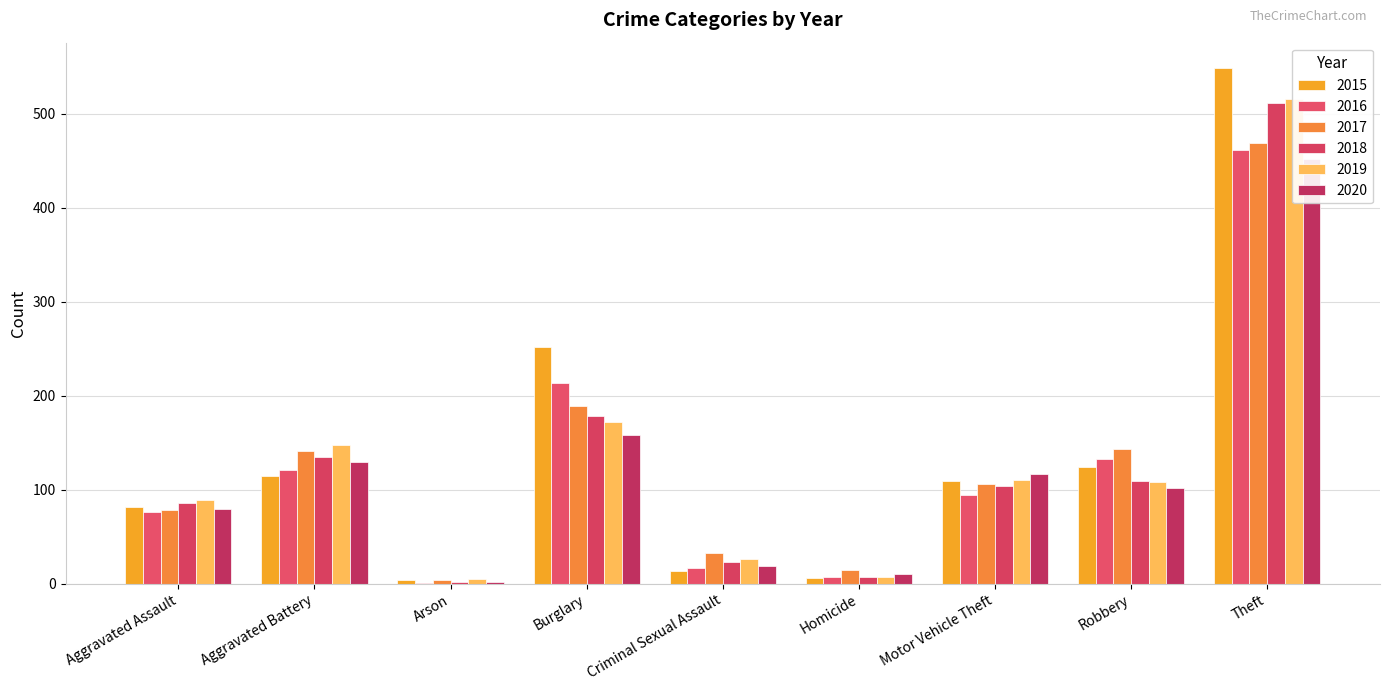

At which category is the sum across all series the highest?

Theft